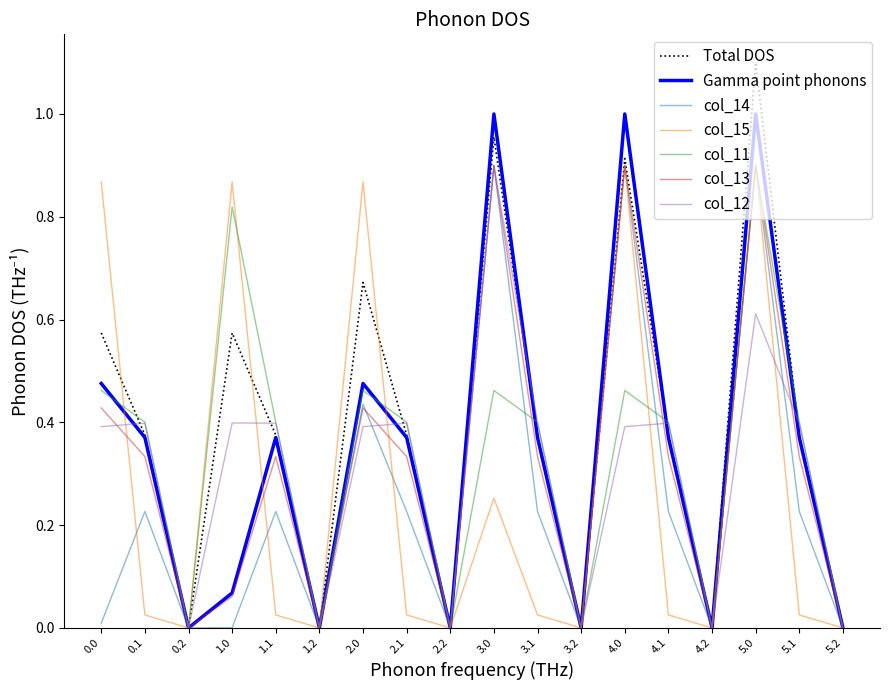

What are all the series names shown in the legend?

Total DOS, Gamma point phonons, col_14, col_15, col_11, col_13, col_12